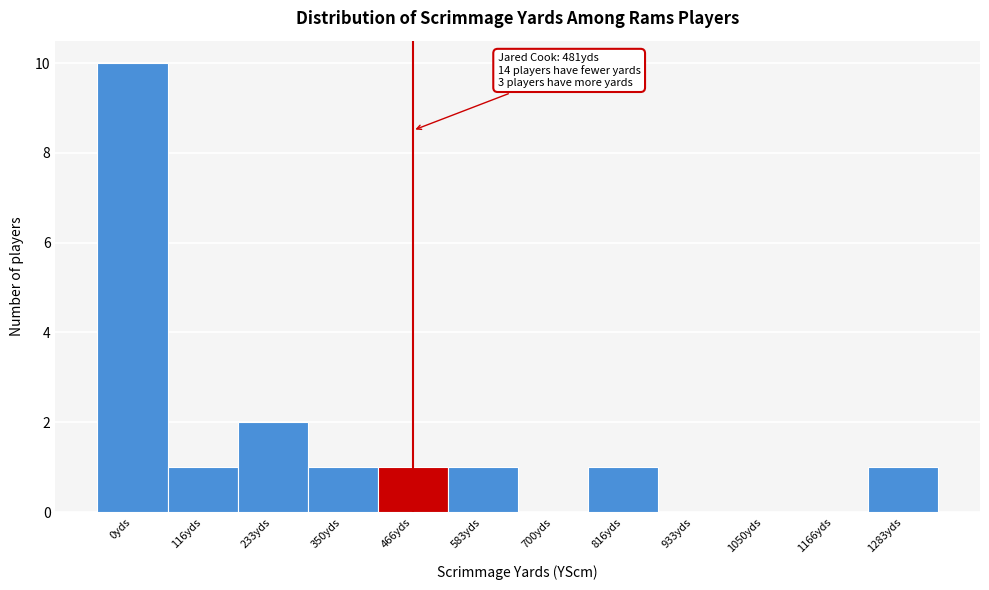

Reading left to right, extract all data points from this chart.

0yds=10	116yds=1	233yds=2	350yds=1	466yds=1	583yds=1	700yds=0	816yds=1	933yds=0	1050yds=0	1166yds=0	1283yds=1